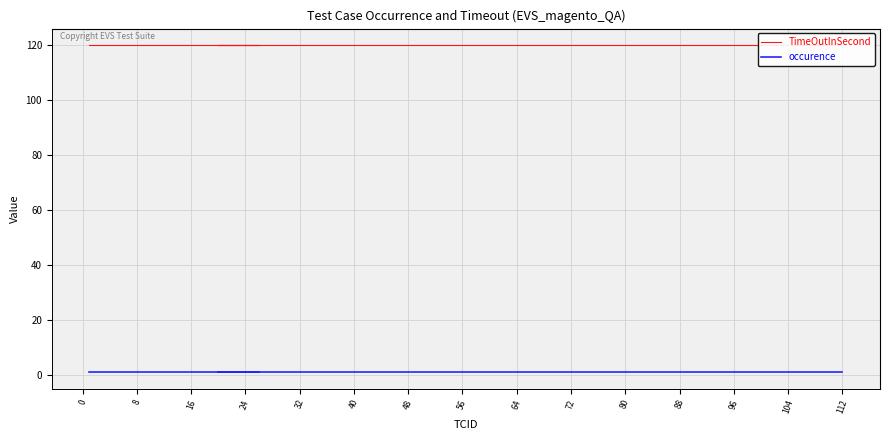

What are all the series names shown in the legend?

TimeOutInSecond, occurence